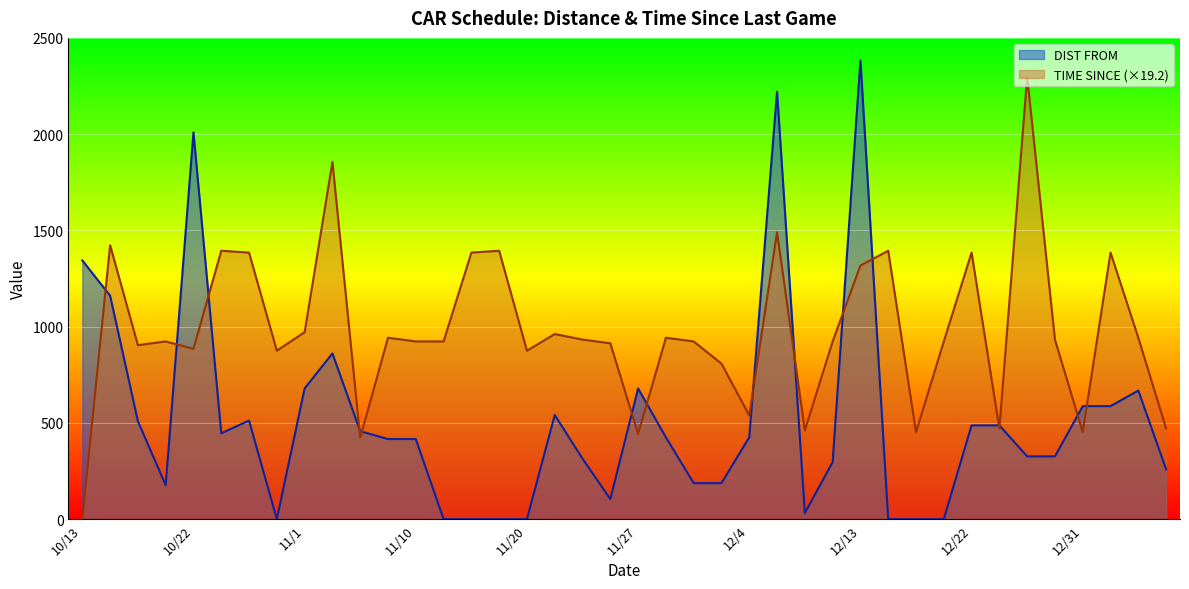

Does the chart display data point markers on the line(s)?

No